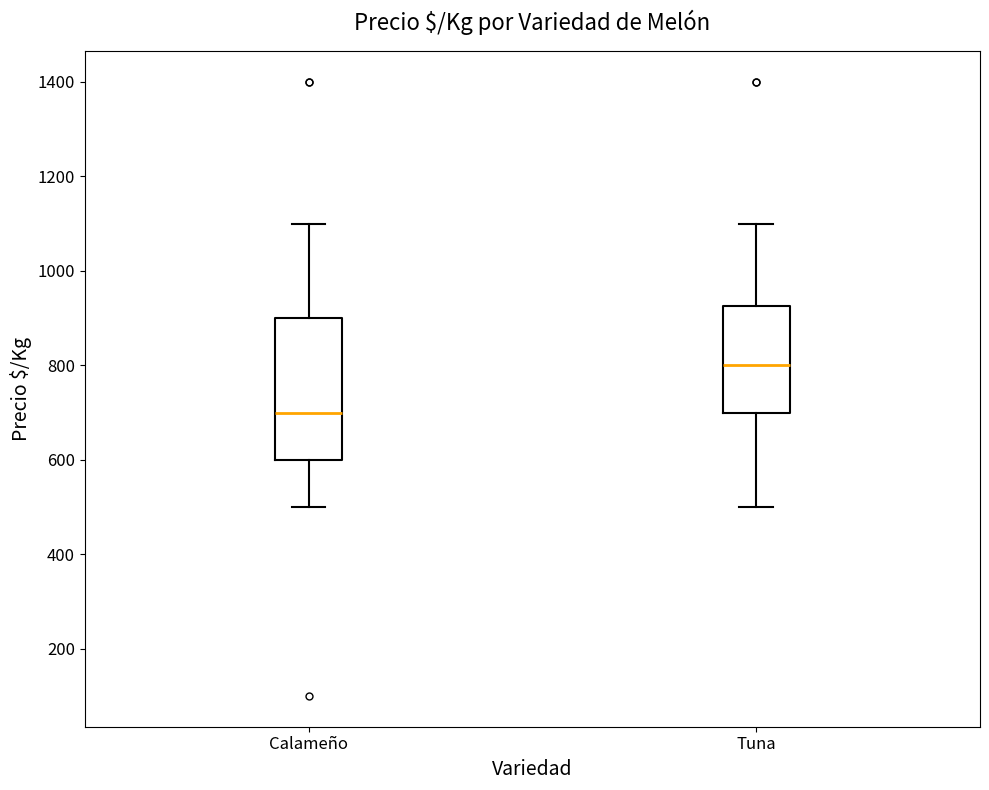

Which box's median line is the highest?

Tuna